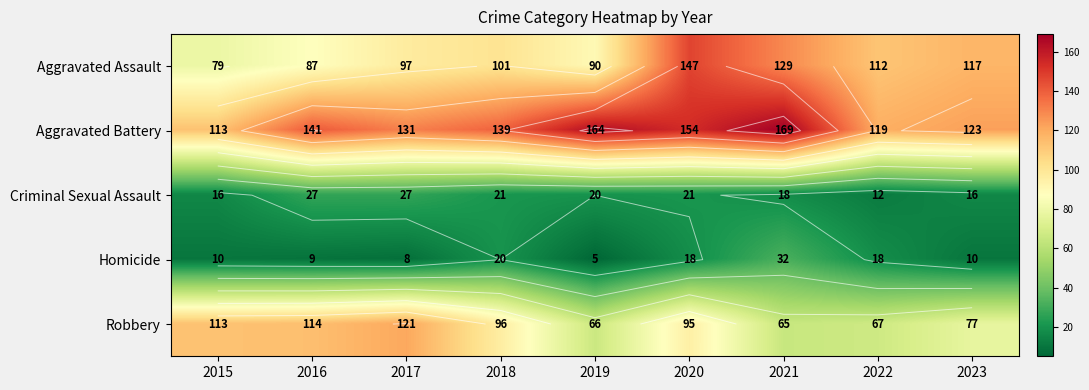

Where does the Aggravated Assault series first go above 101?

2020